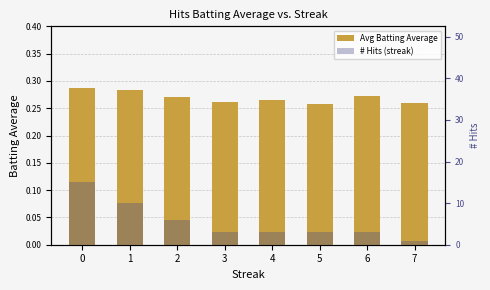

Rank the categories by # Hits (streak) value from highest to lowest.

0, 1, 2, 3, 4, 5, 6, 7